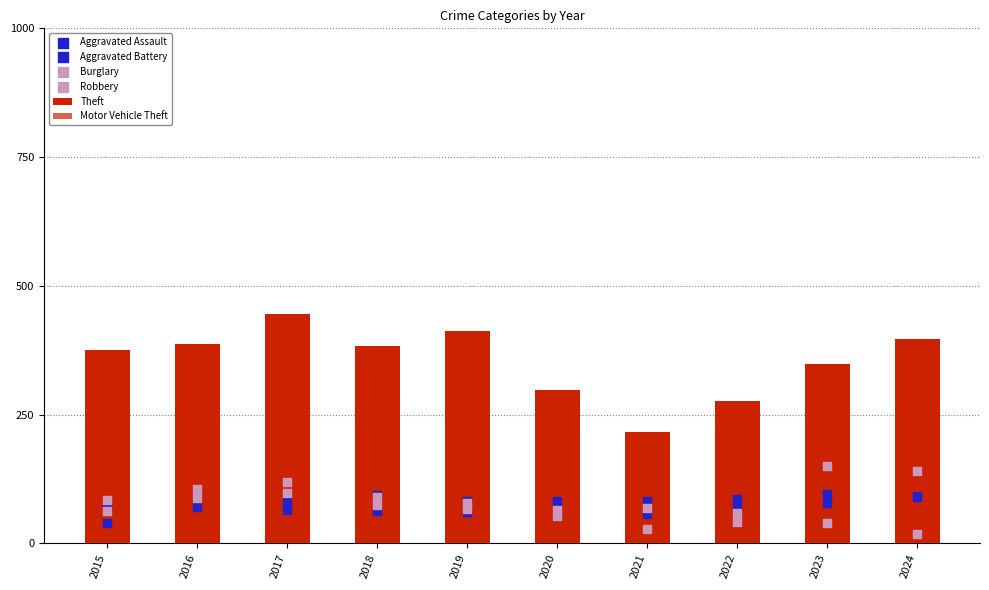

Which series has the largest total across all categories?

Theft